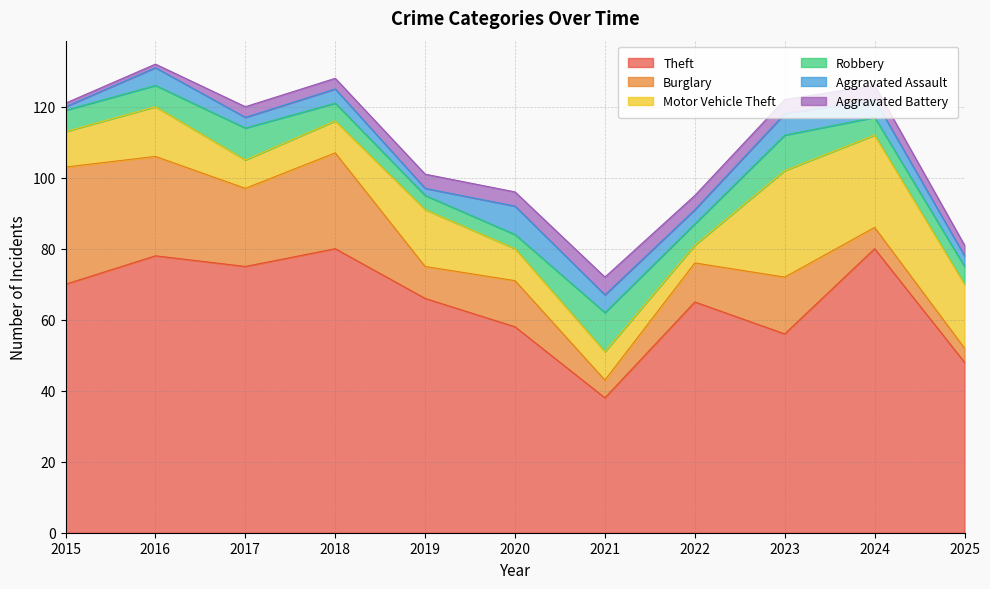

What is the greatest value displayed?

80